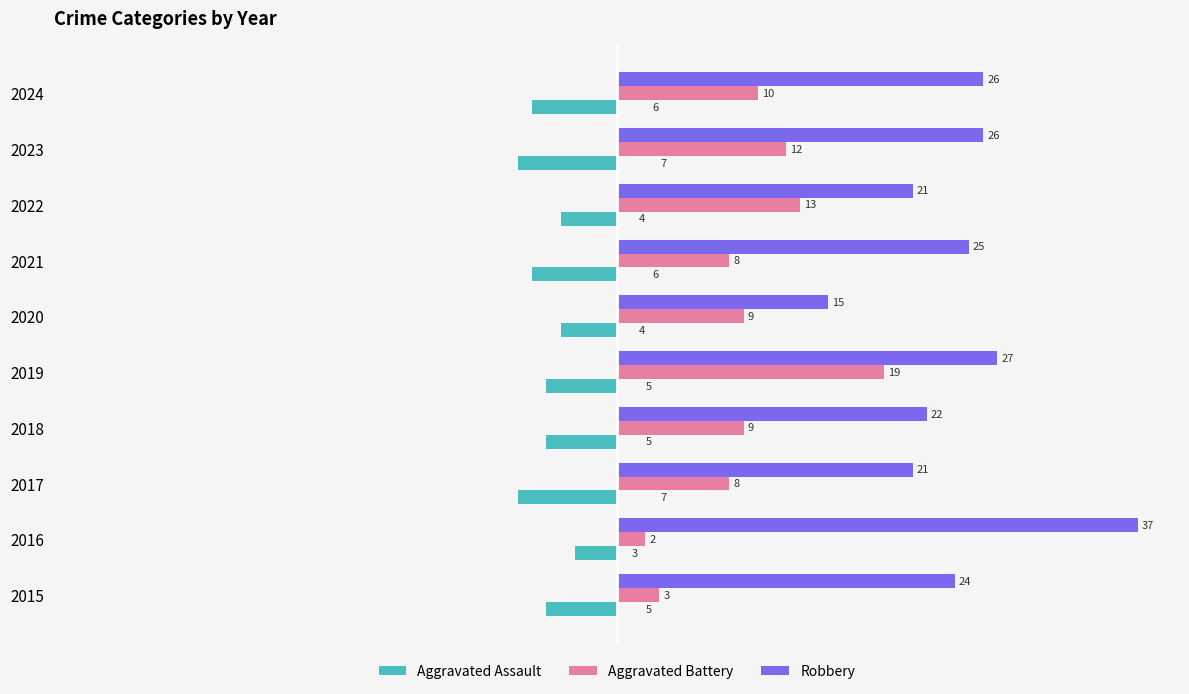

Where is Aggravated Battery nearest to the value 10?

2024